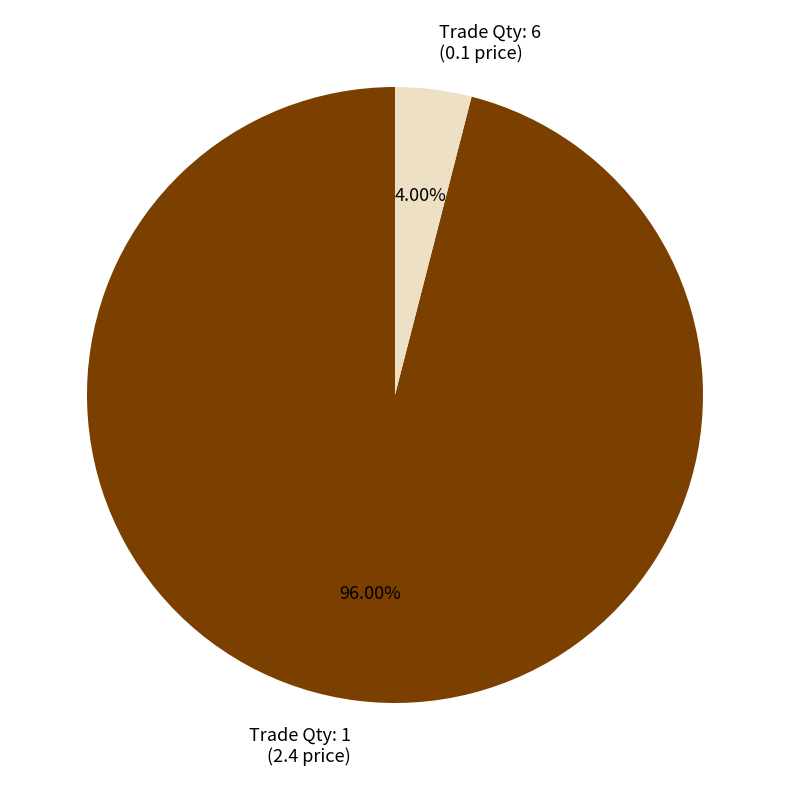

Which has a higher value, Trade Qty: 6 (0.1 price) or Trade Qty: 1 (2.4 price)?

Trade Qty: 1 (2.4 price)